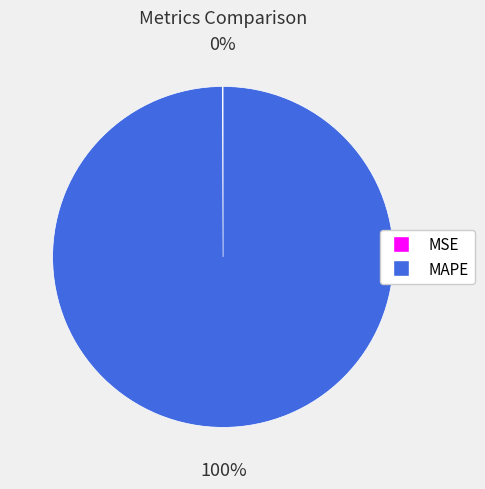

Is MAPE the majority of the pie?

Yes